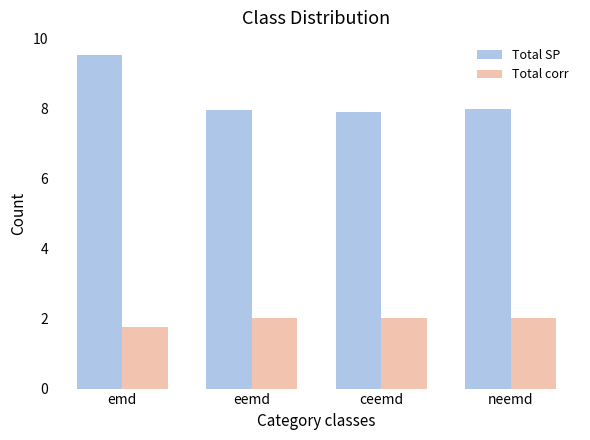

Count the Total SP values in the range 7 to 9.

3